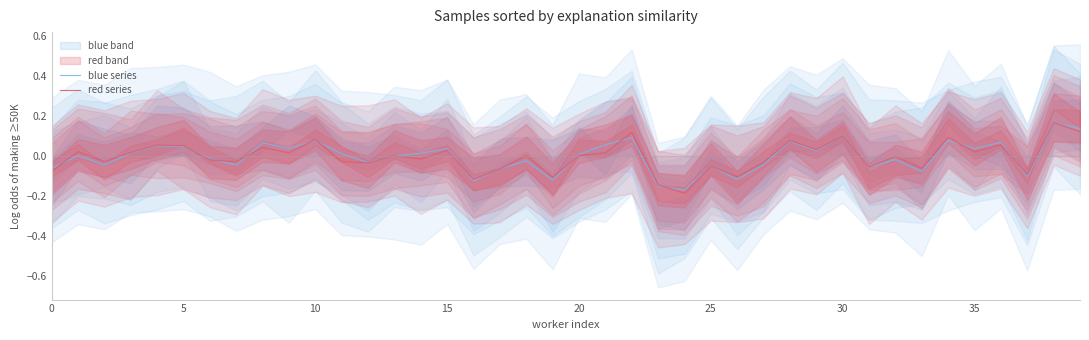

How many interior local peaks does the blue series series have?

14